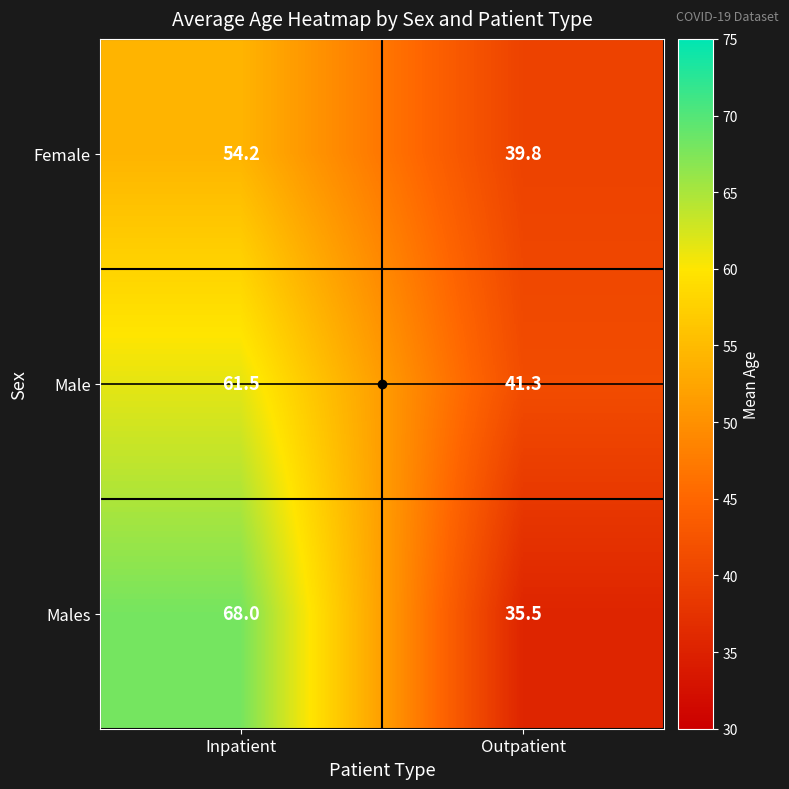

At which label does Male first exceed 61?

Inpatient